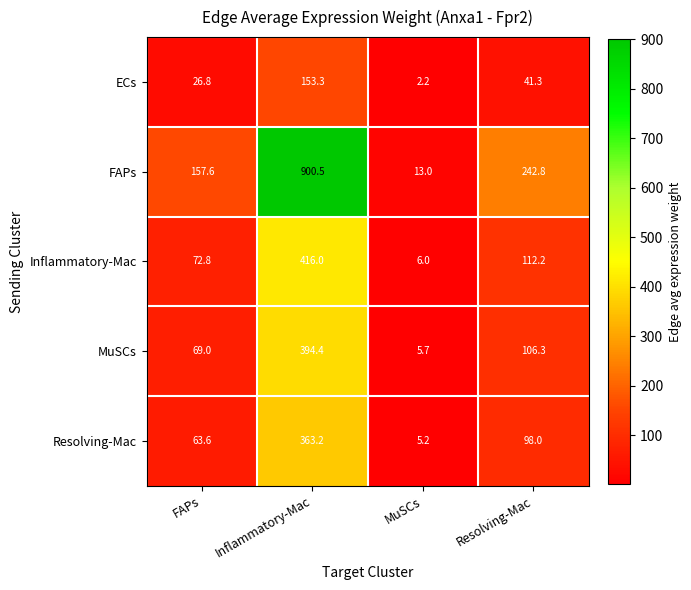

What is the approximate value of Resolving-Mac at Inflammatory-Mac?

363.2